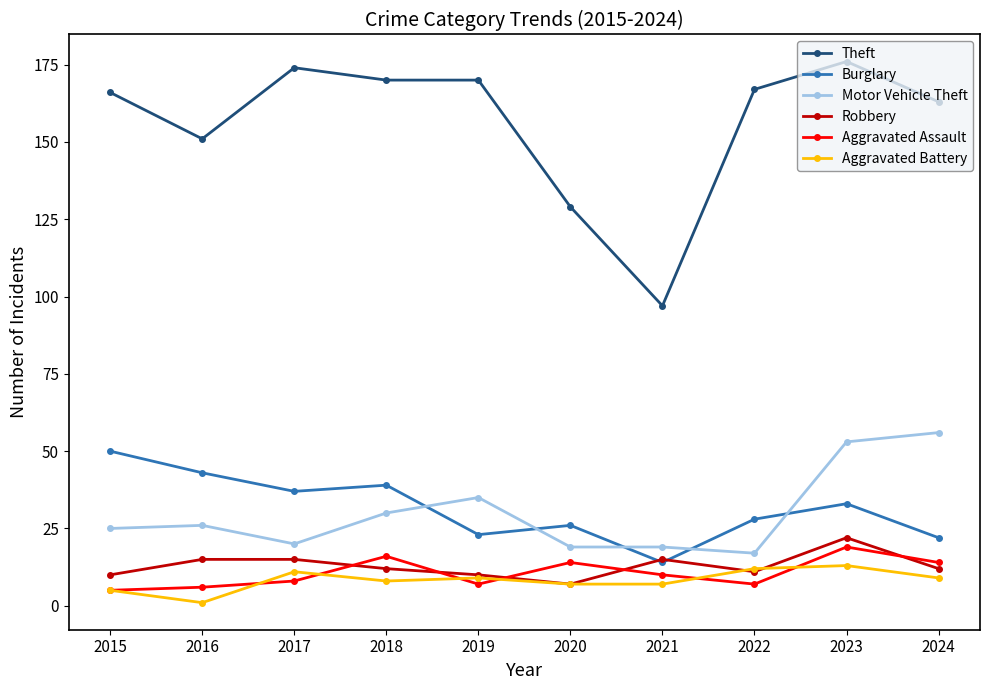

The Motor Vehicle Theft series shows 13 at 2016. True or false?

False